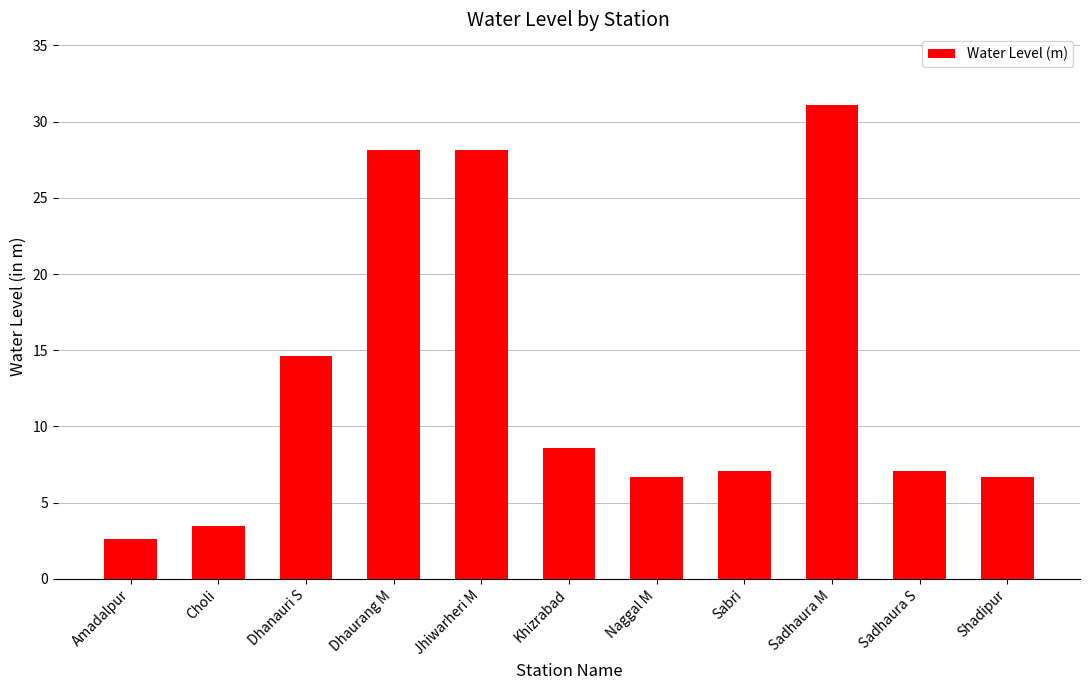

Reading left to right, what are all the values shown in this chart?

Amadalpur=2.6	Choli=3.5	Dhanauri S=14.6	Dhaurang M=28.1	Jhiwarheri M=28.1	Khizrabad=8.6	Naggal M=6.7	Sabri=7.1	Sadhaura M=31.1	Sadhaura S=7.1	Shadipur=6.7